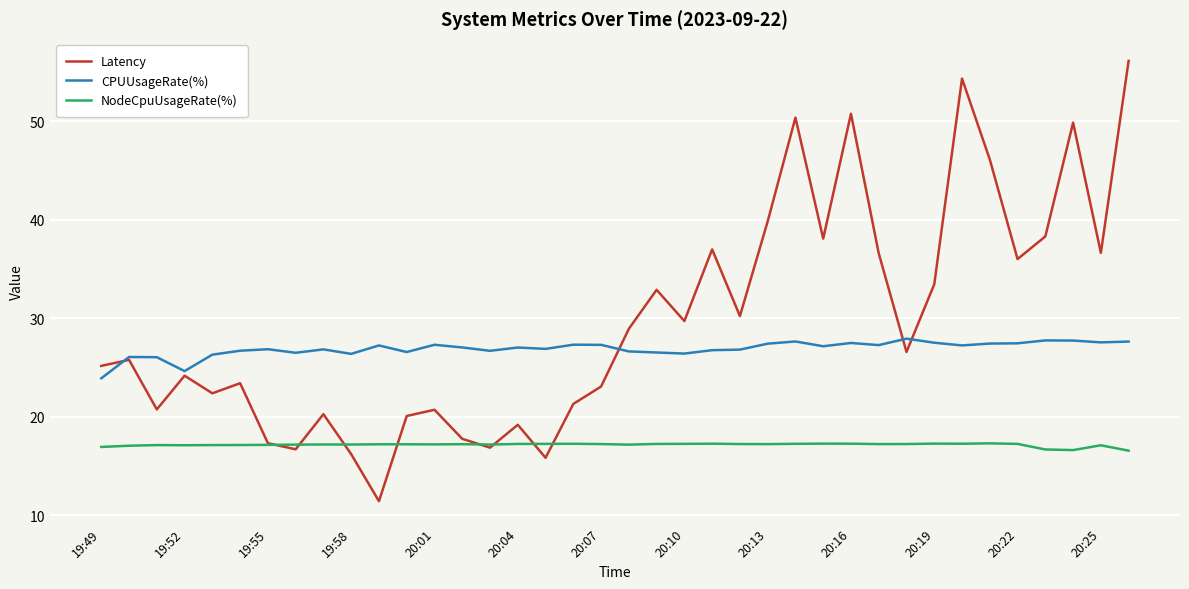

True or false: CPUUsageRate(%) and NodeCpuUsageRate(%) cross at least once.

False